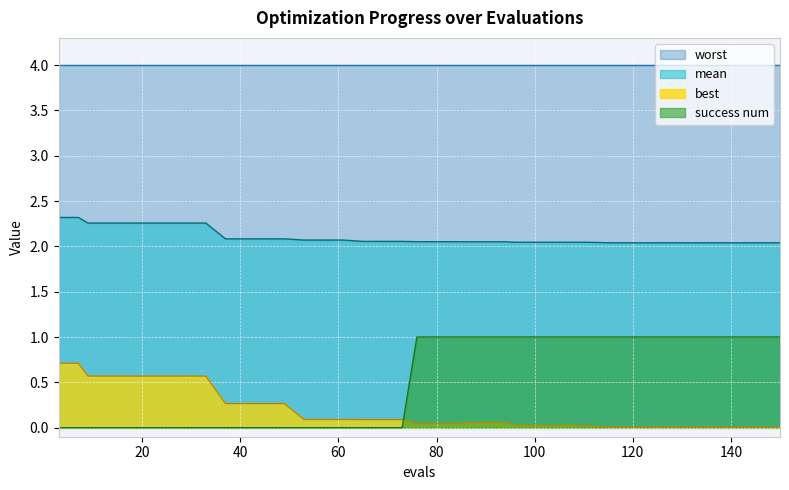

What is the difference between the maximum and minimum values in the best series?

0.7